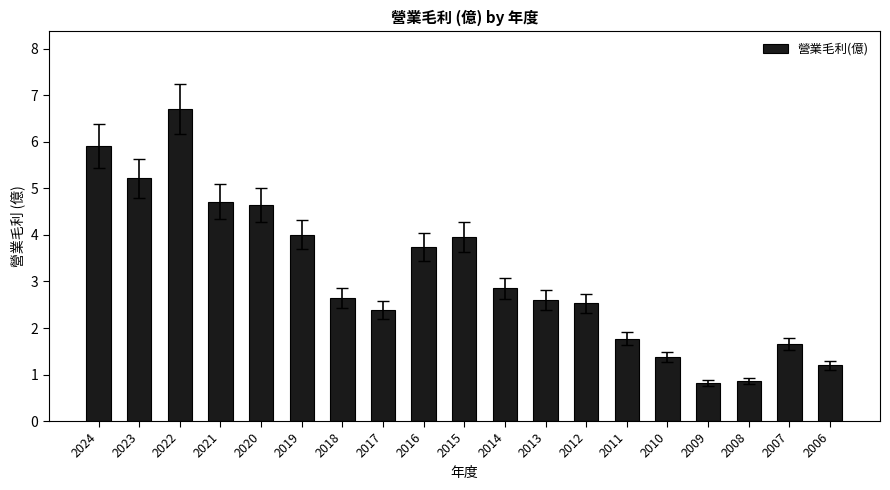

What is the change in value from 2020 to 2008?

-3.8